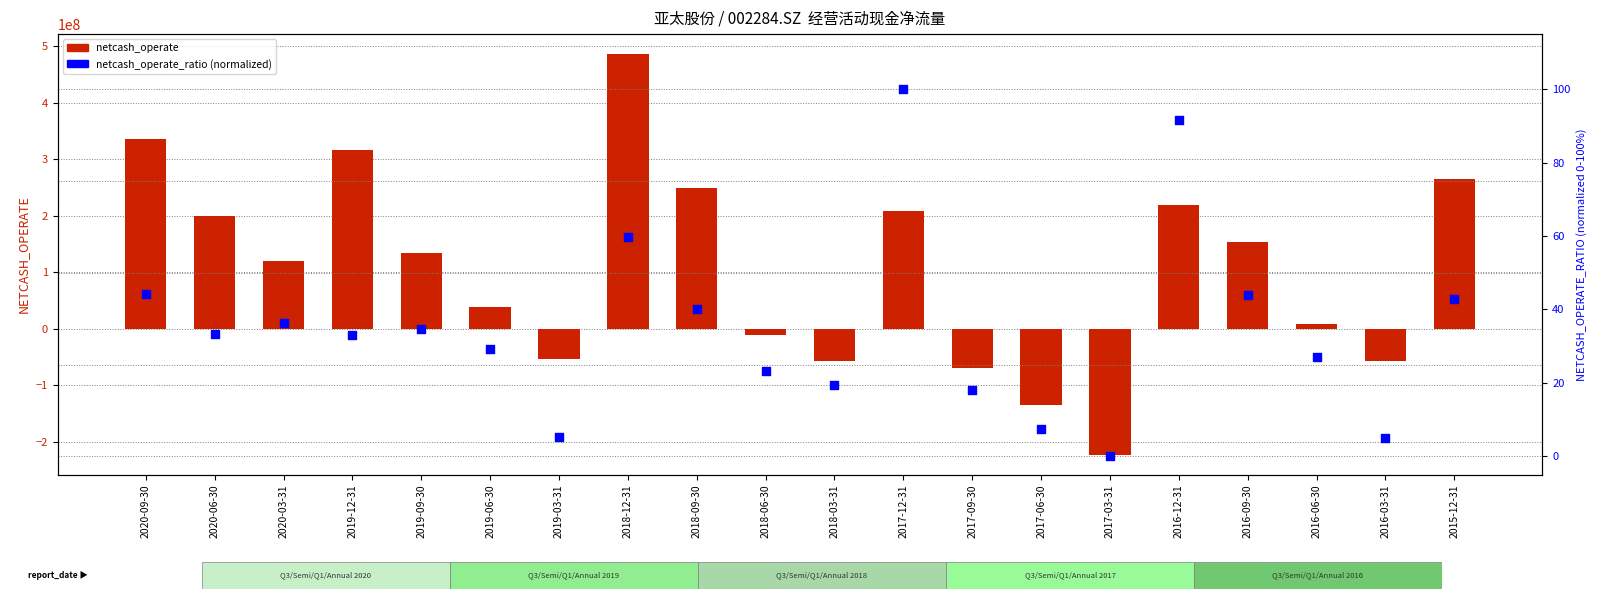

What are all the series names shown in the legend?

netcash_operate, netcash_operate_ratio